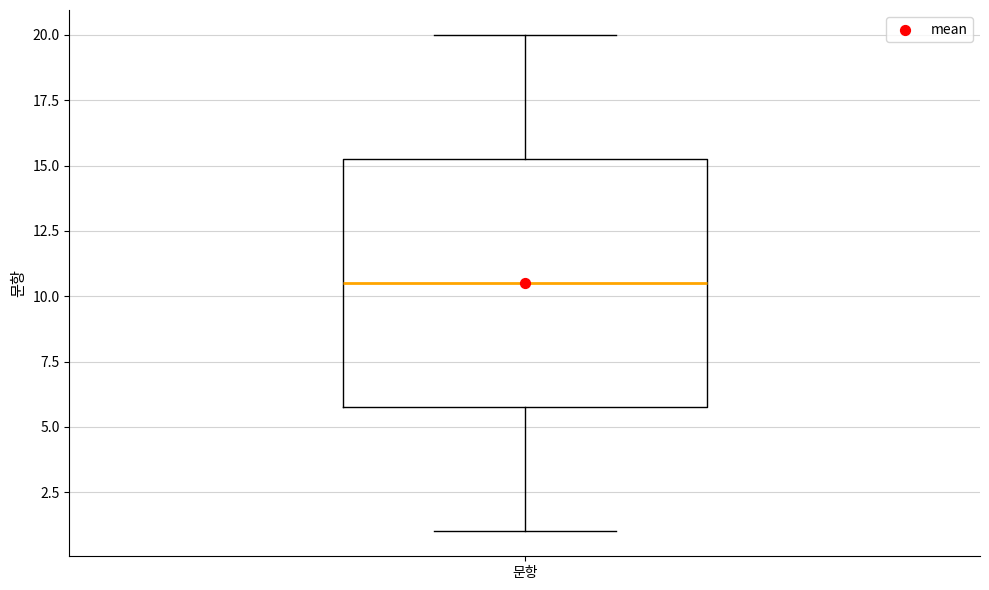

Read this box plot against the y-axis: the position of the median line, the range covered by the box, and the ends of both whiskers. The values are not printed on the chart, so give them approximately, as read against the axis.

median 10.5, box 6.0 to 15.5, whiskers 1.0 to 20.0